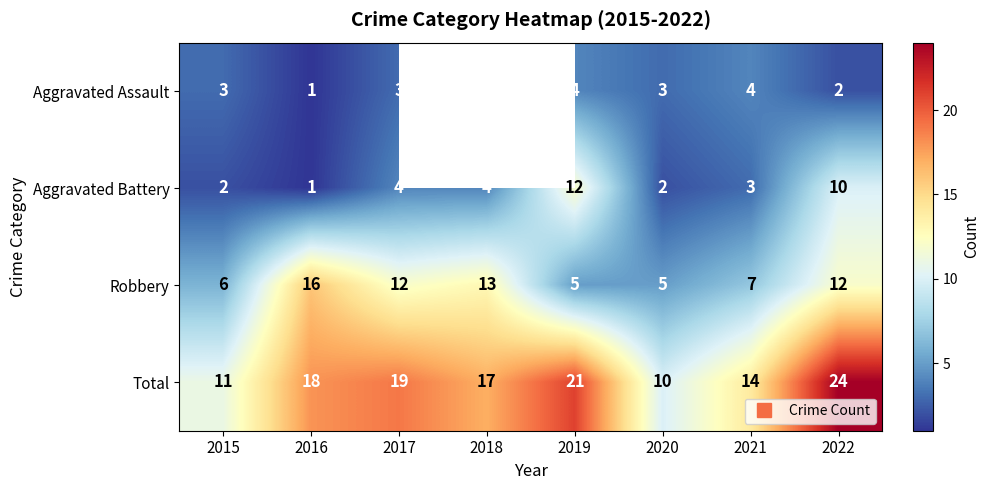

At which category does the chart reach its minimum across all series?

2016